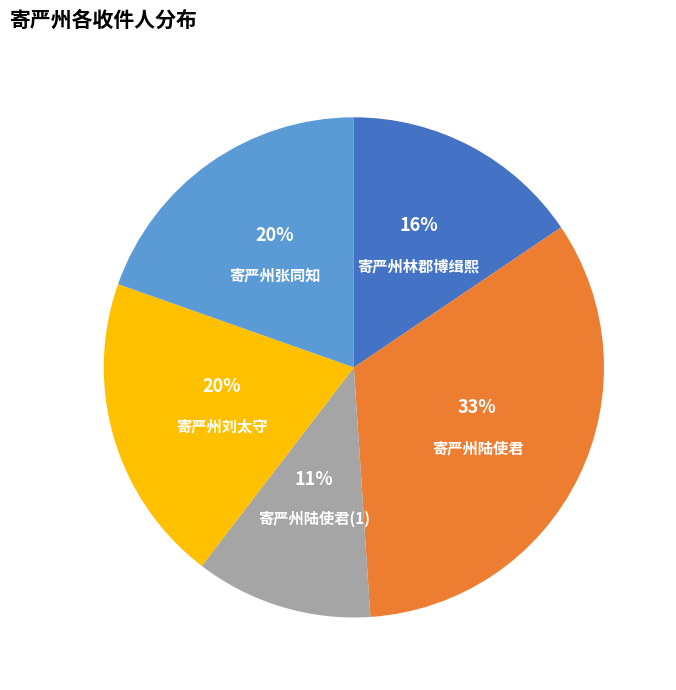

How many slices are in this pie chart?

5